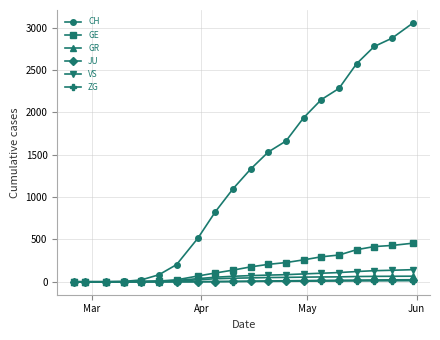

What is the maximum value shown in the chart?

3058